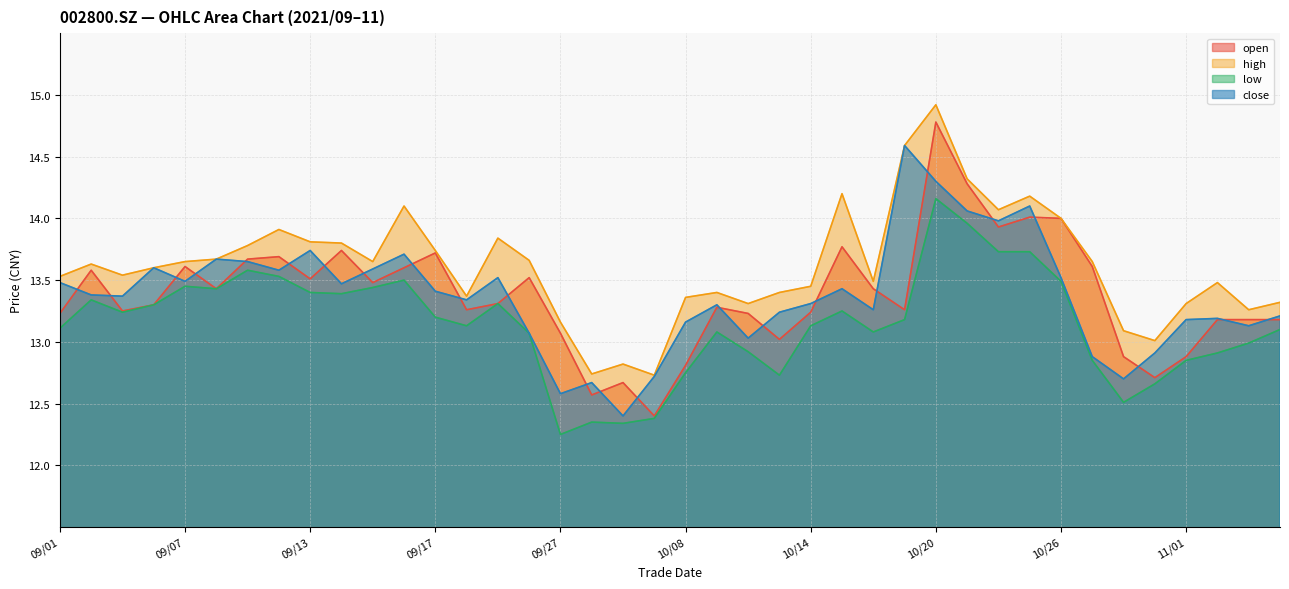

What is the total value across all series at 09/29?

50.2